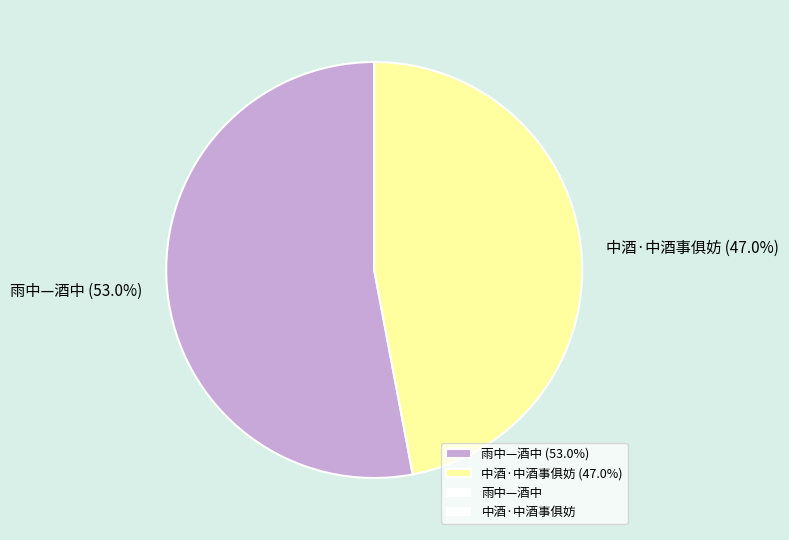

To the nearest percent, what is the difference between the largest and smallest slice percentages?

6%